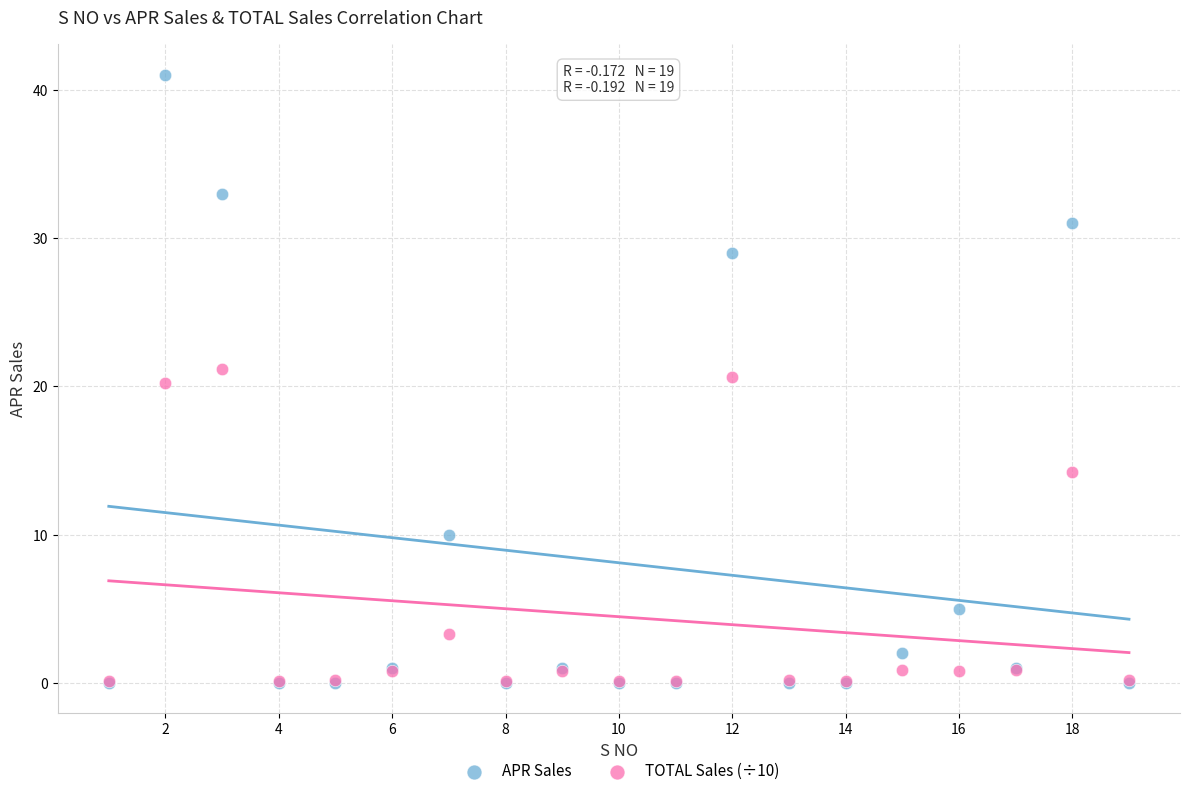

What are all the series names shown in the legend?

APR Sales, TOTAL Sales (÷10)